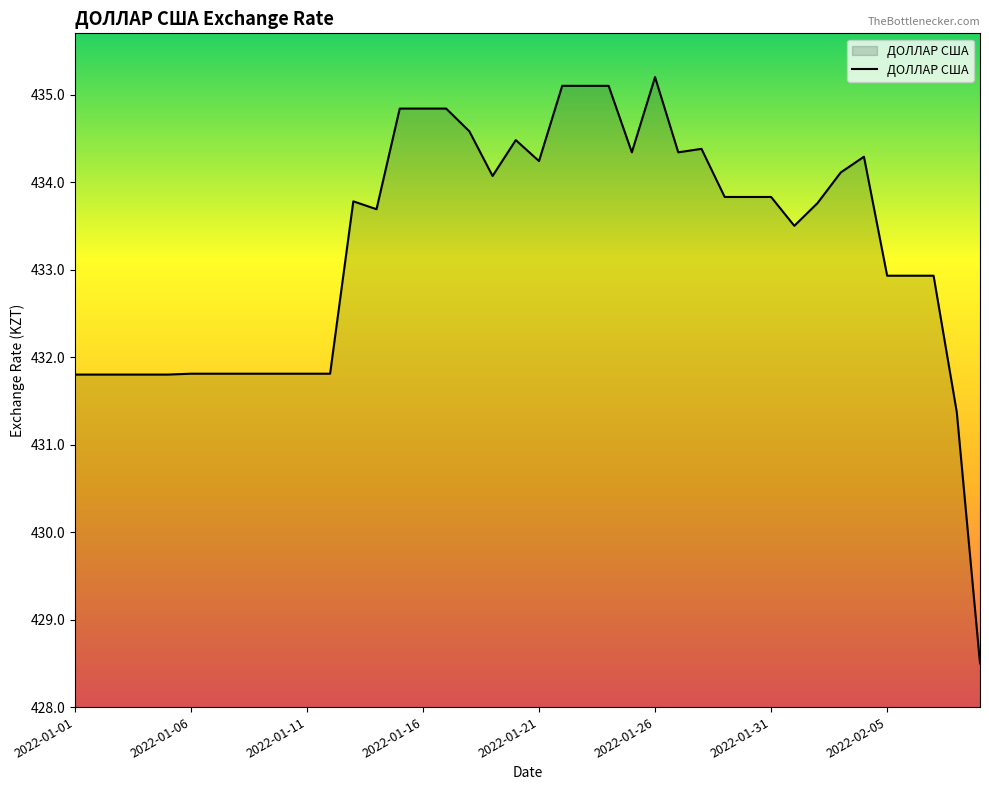

What is the difference between the second highest and minimum values?

6.6